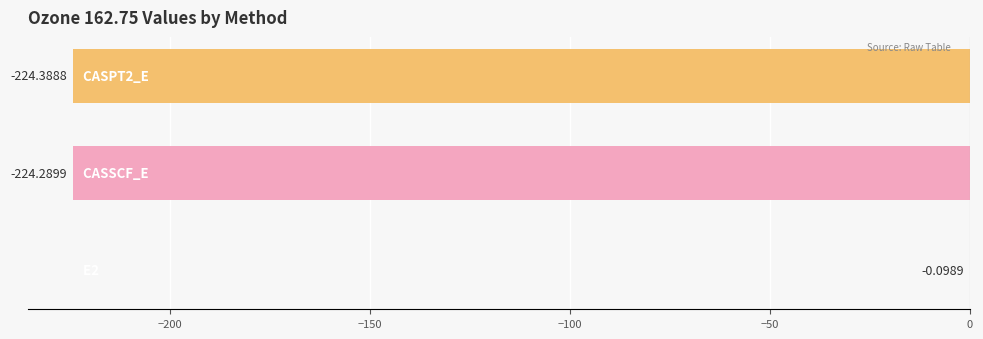

What is the sum of all values?

-448.8